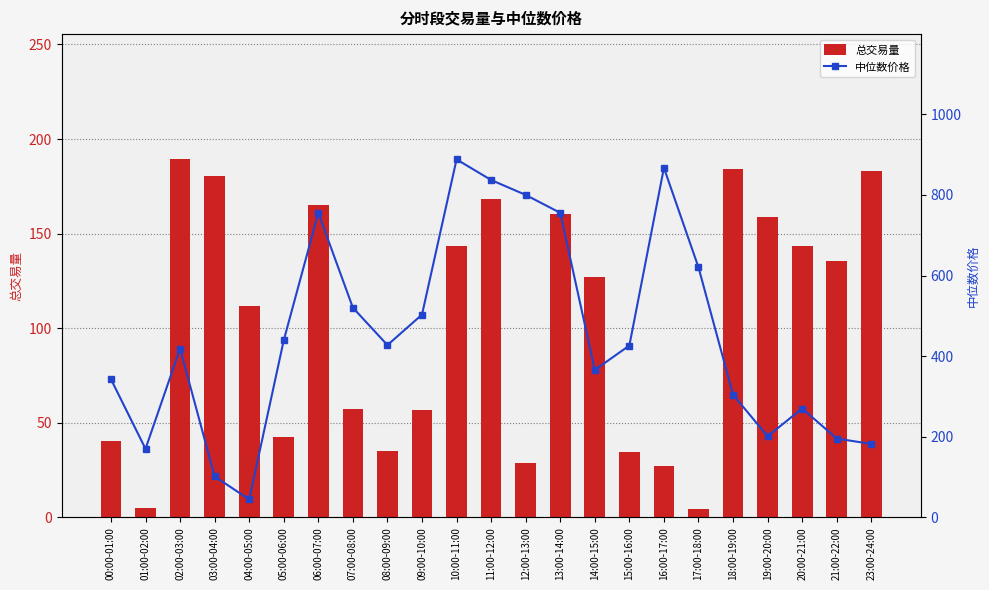

Reading right to left, transcribe all the data shown in this chart.

总交易量: 23:00-24:00=183.0	21:00-22:00=135.5	20:00-21:00=143.4	19:00-20:00=159.0	18:00-19:00=183.9	17:00-18:00=4.2	16:00-17:00=27.3	15:00-16:00=34.8	14:00-15:00=127.2	13:00-14:00=160.1	12:00-13:00=28.9	11:00-12:00=168.5	10:00-11:00=143.7	09:00-10:00=56.8	08:00-09:00=34.8	07:00-08:00=57.3	06:00-07:00=164.9	05:00-06:00=42.6	04:00-05:00=111.5	03:00-04:00=180.2	02:00-03:00=189.2	01:00-02:00=4.7	00:00-01:00=40.2
中位数价格: 23:00-24:00=182.3	21:00-22:00=195.6	20:00-21:00=270.2	19:00-20:00=201.3	18:00-19:00=304.4	17:00-18:00=620.3	16:00-17:00=867.2	15:00-16:00=426.4	14:00-15:00=365.9	13:00-14:00=755.6	12:00-13:00=800.1	11:00-12:00=837.1	10:00-11:00=888.2	09:00-10:00=503.2	08:00-09:00=427.5	07:00-08:00=520.3	06:00-07:00=755.5	05:00-06:00=439.5	04:00-05:00=44.6	03:00-04:00=101.6	02:00-03:00=418.8	01:00-02:00=170.1	00:00-01:00=342.9